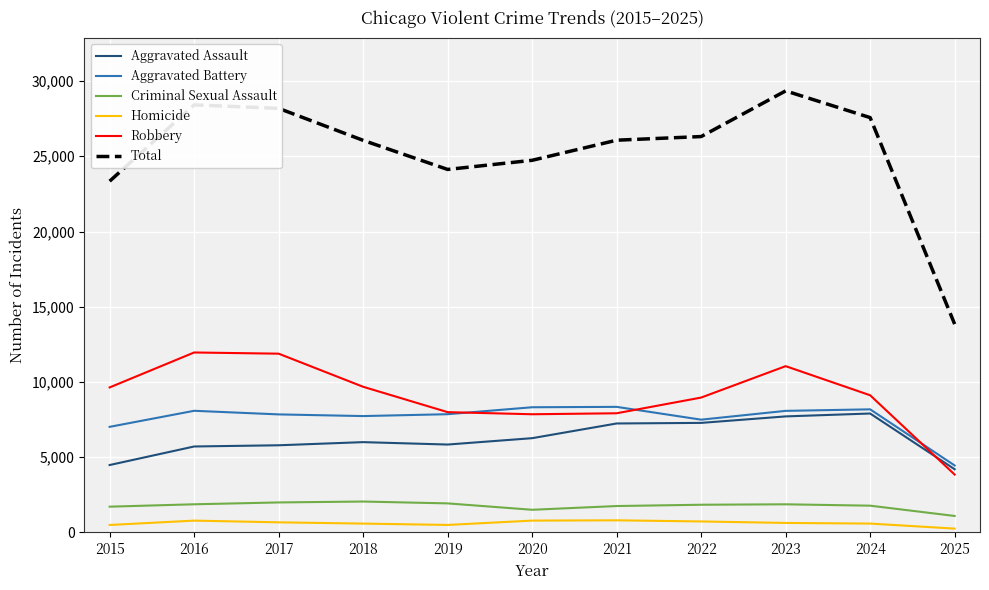

Which series has the largest total across all categories?

Total